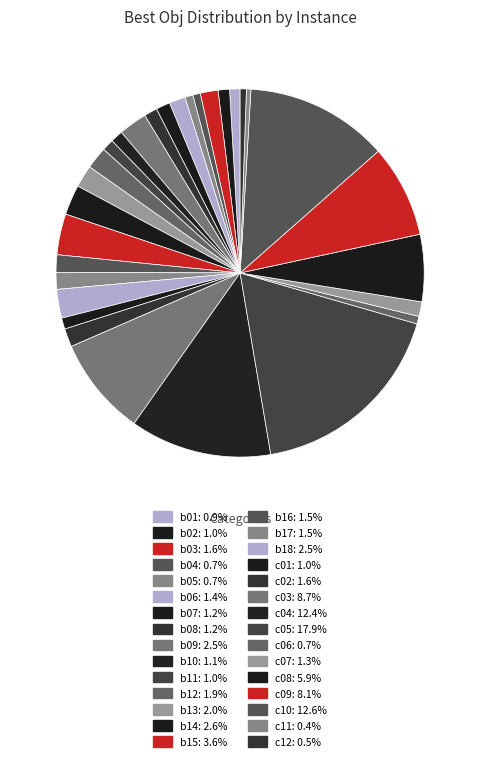

What percentage do b17 and c08 together represent?

7.4%